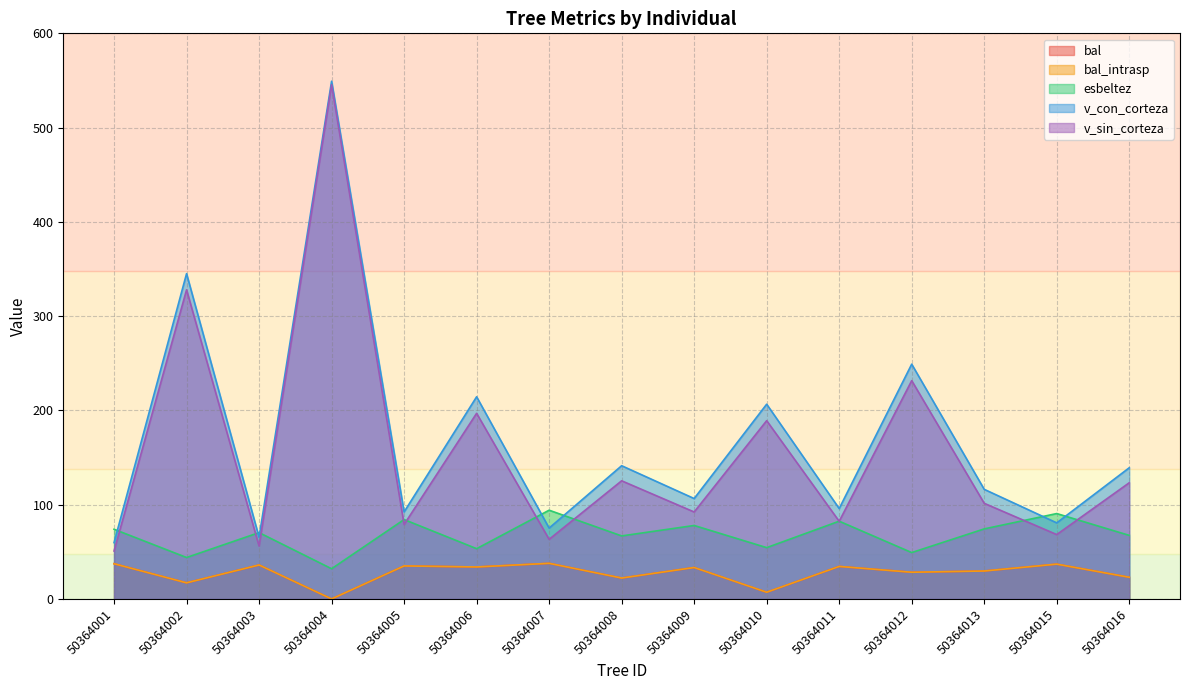

What is the total value across all series at 50364016?

375.8